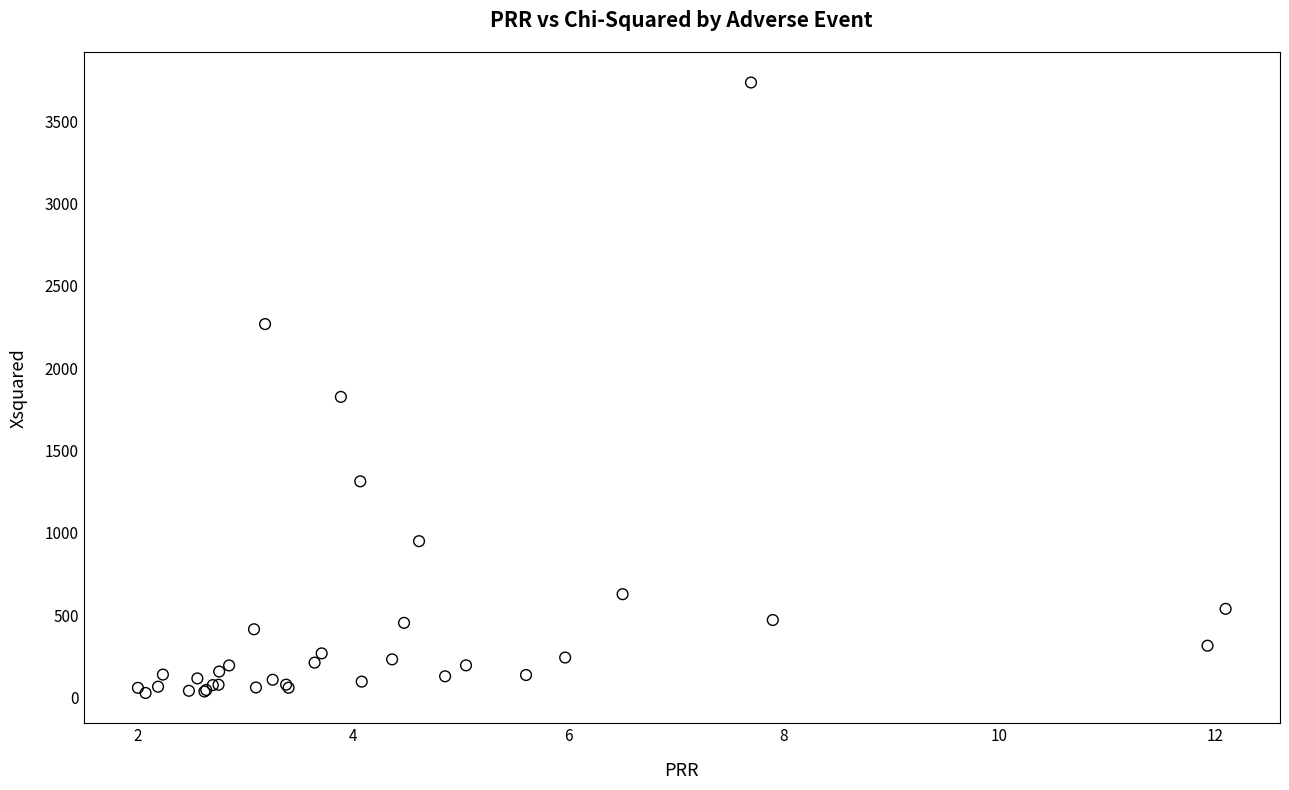

What Y value in the scatter plot is closest to 1881?

1826.2